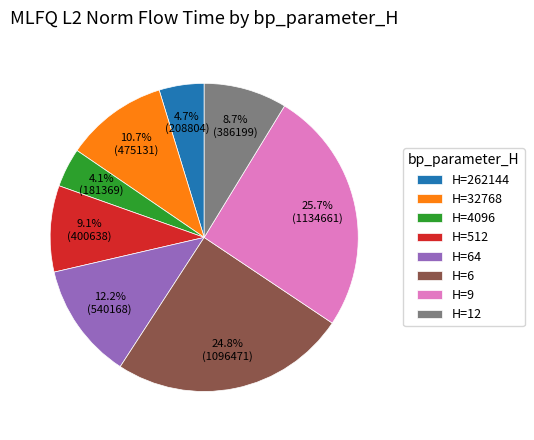

Is there a majority slice in this chart?

No